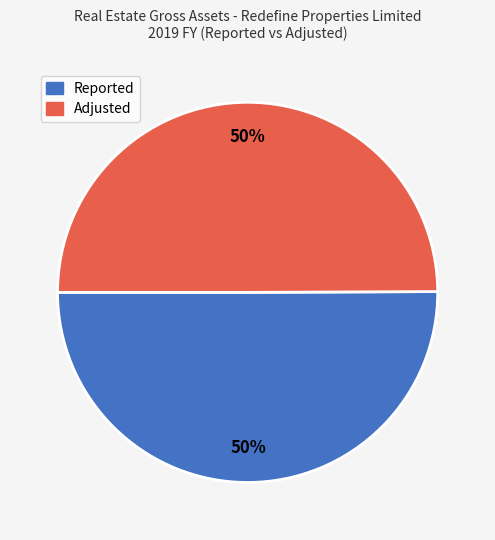

What percentage is the Reported slice, to the nearest percent?

50%